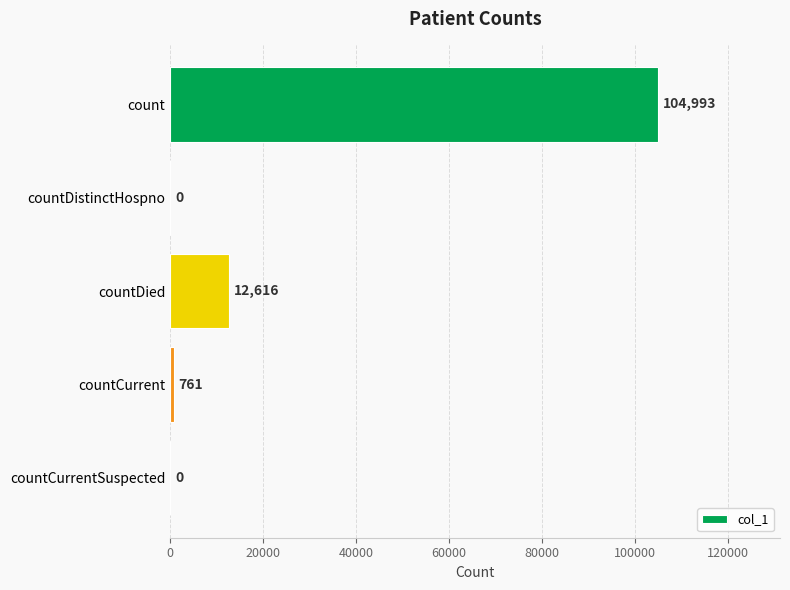

Are the bars horizontal?

Yes